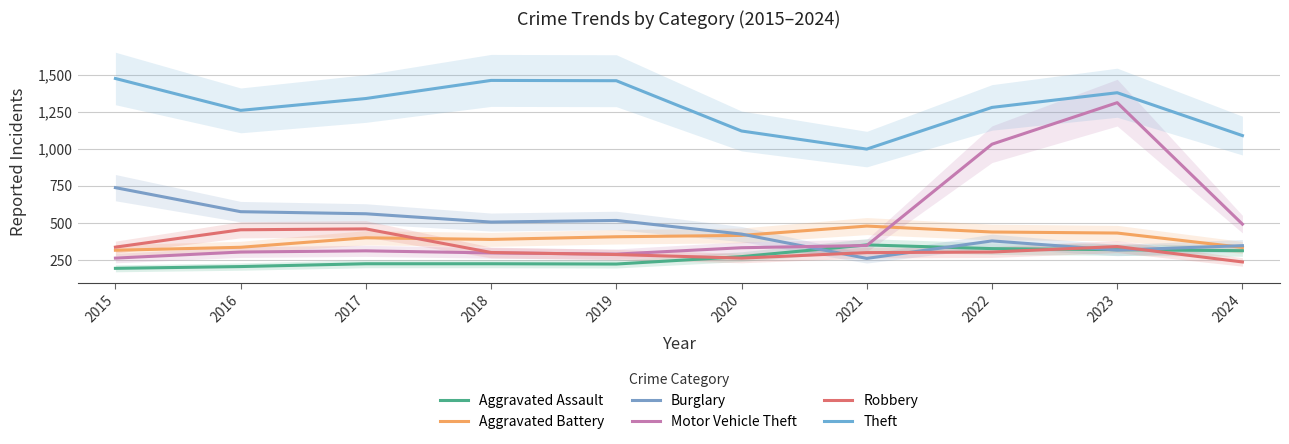

How many values in the Motor Vehicle Theft series exceed 333?

4